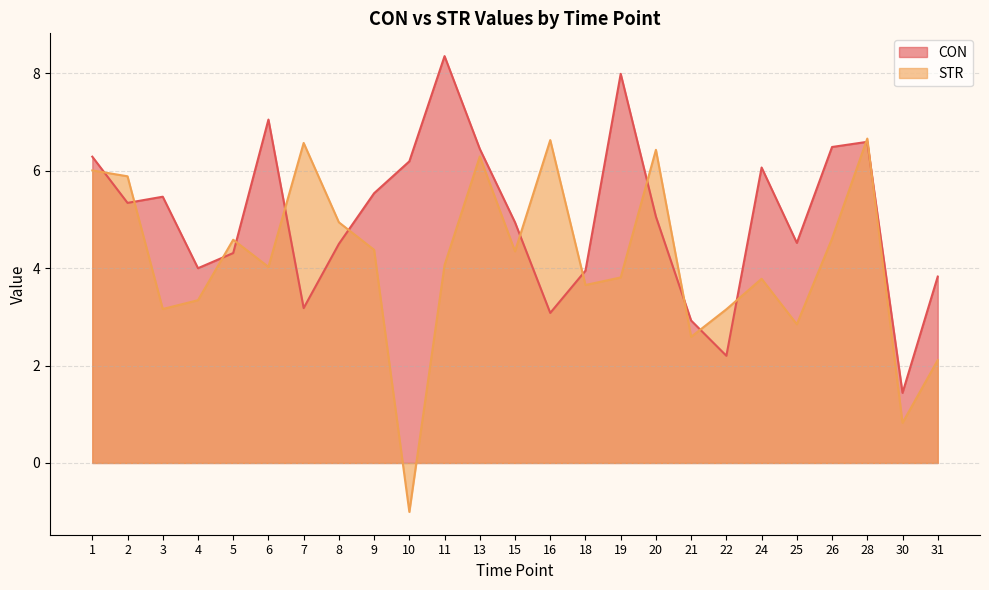

What is the spread (max minus min) of values at 3?

2.3